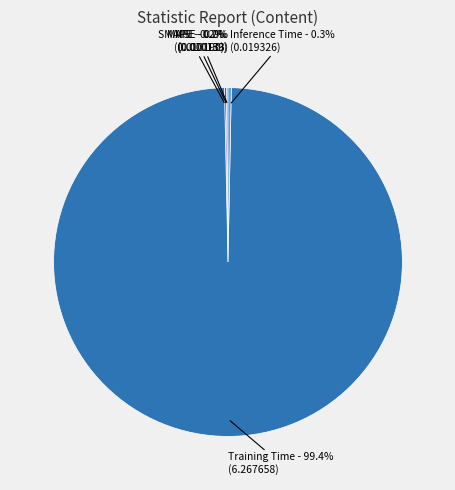

What is the largest slice in the pie chart?

Training Time